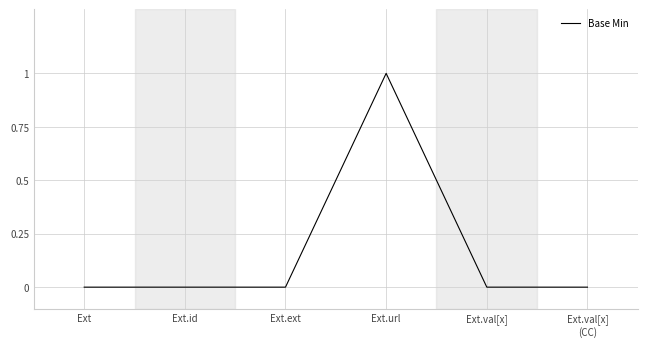

How many values are between 0 and 1?

6